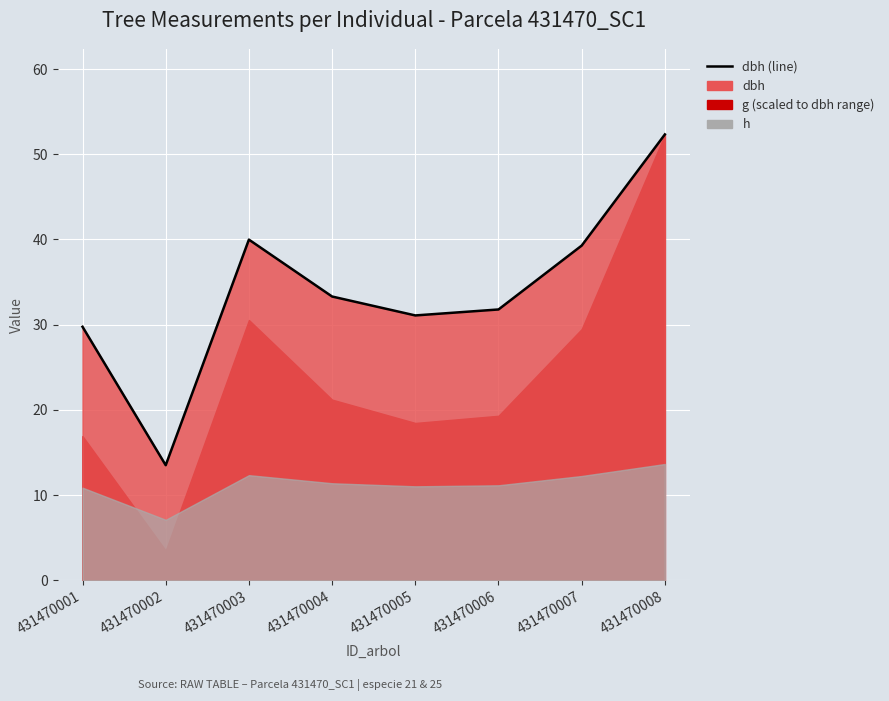

What is the approximate value at 431470007?

39.3